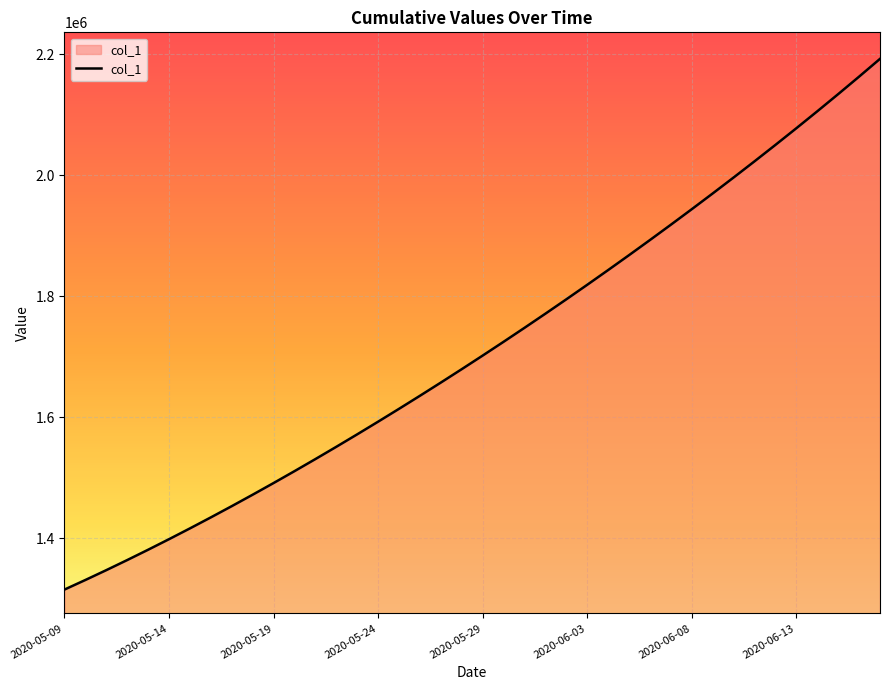

What is the difference between the maximum and minimum values?

877115.5